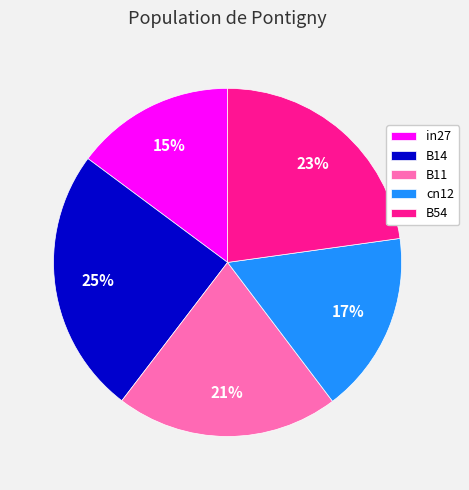

Between cn12 and in27, which is larger?

cn12